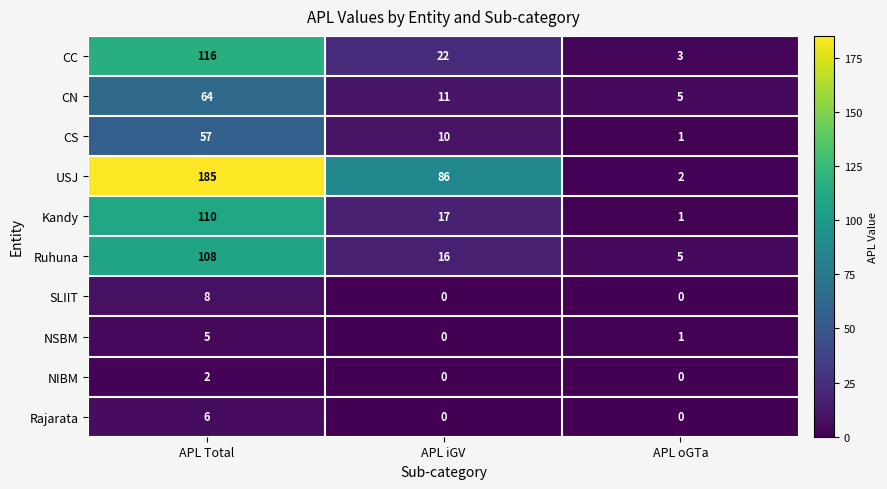

Is it true that NIBM equals 1 at APL iGV?

False